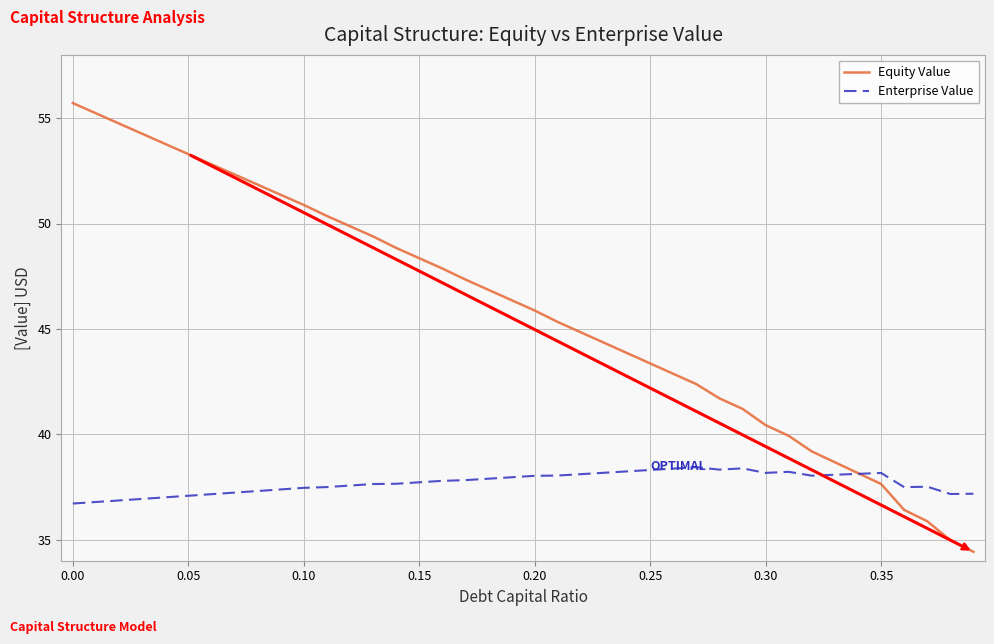

In Enterprise Value, how many points are lower than both neighbors (excluding endpoints)?

5